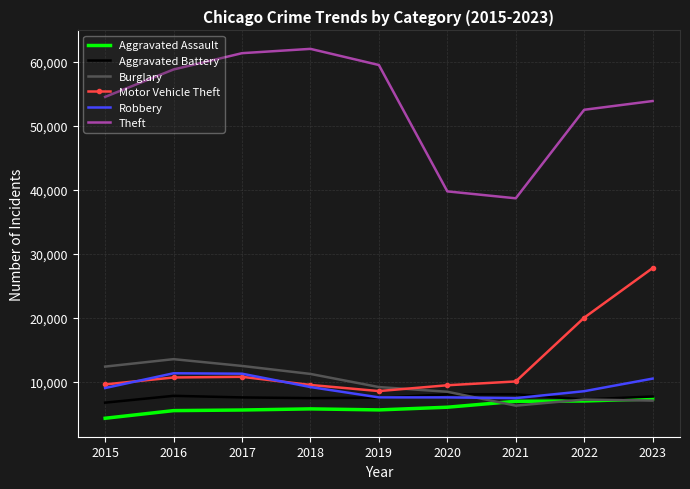

Which series has the largest total across all categories?

Theft